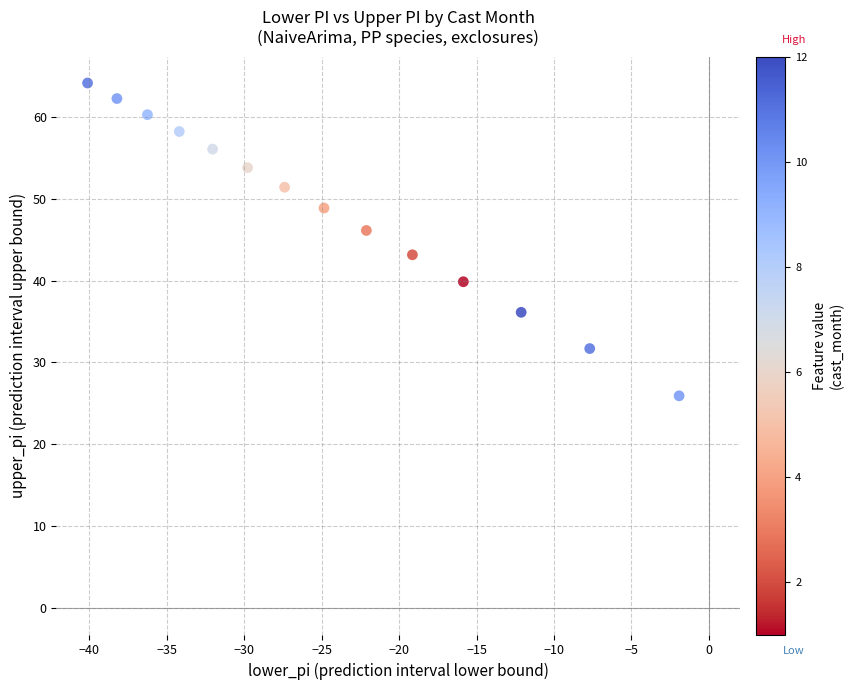

What Y value in the scatter plot is closest to 45?

46.1